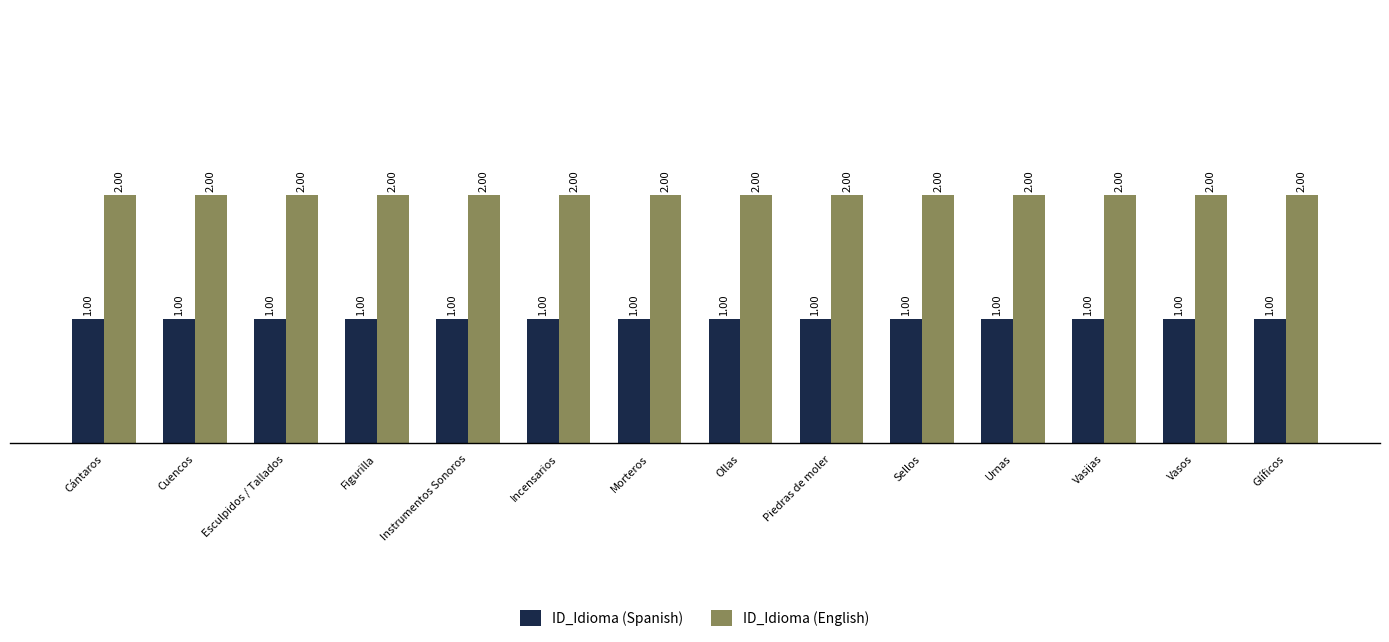

Is it true that ID_Idioma (English) equals 1 at Cántaros?

False